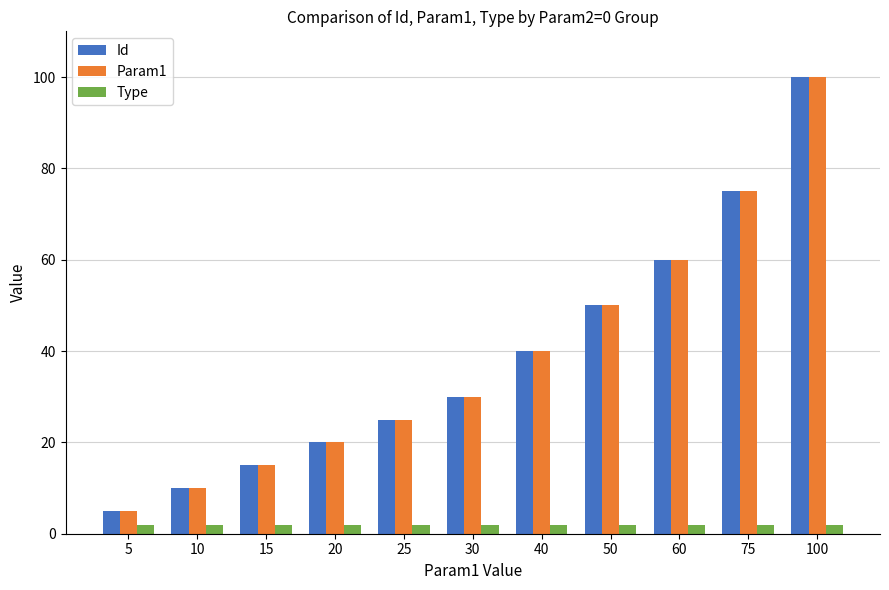

The value of Id at 100 is 100. True or false?

True